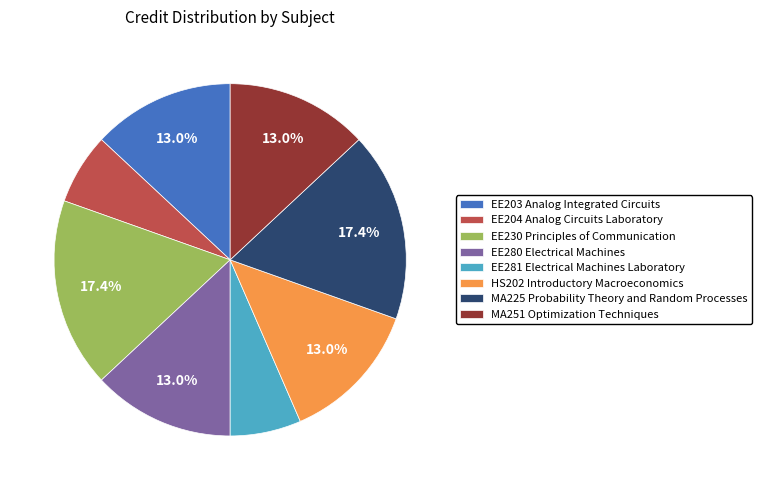

How many slices are in this pie chart?

8